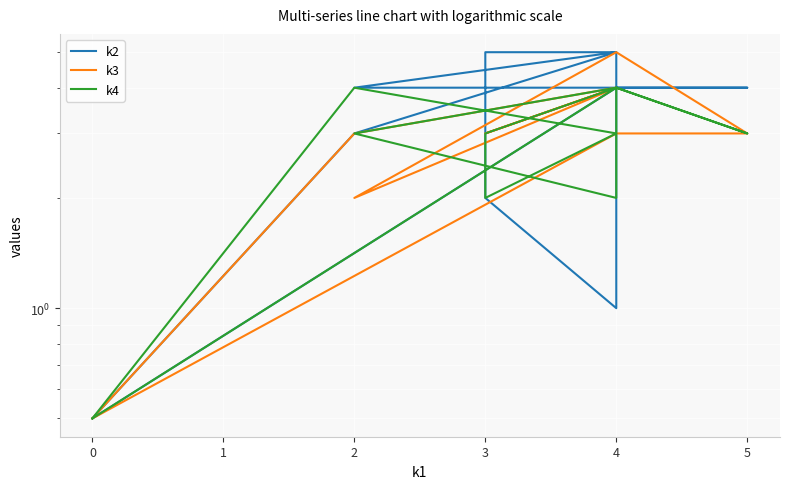

List the series in order of their peak value, highest first.

k2, k3, k4